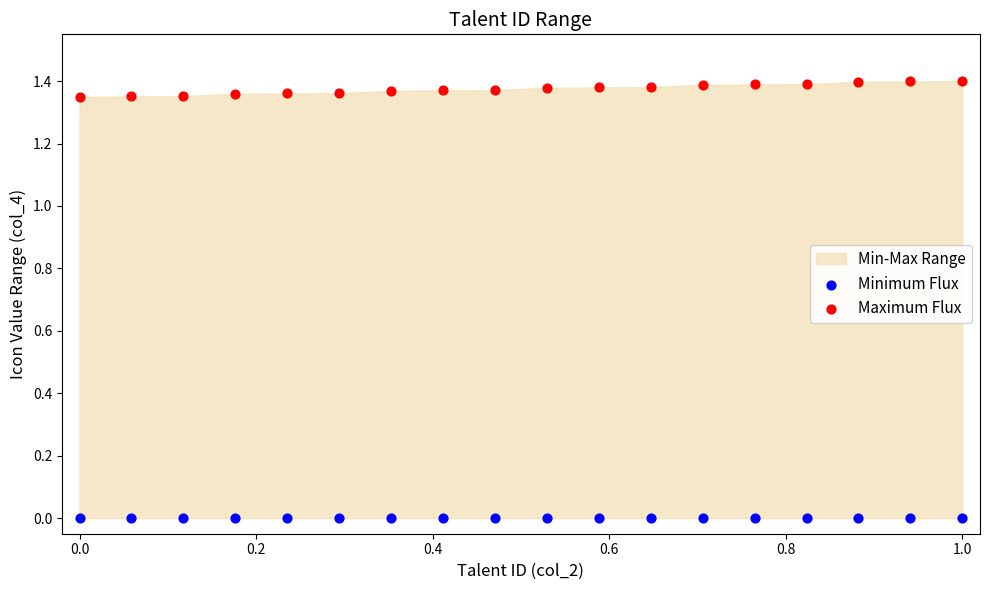

Which series contains the highest Y value?

Maximum Flux